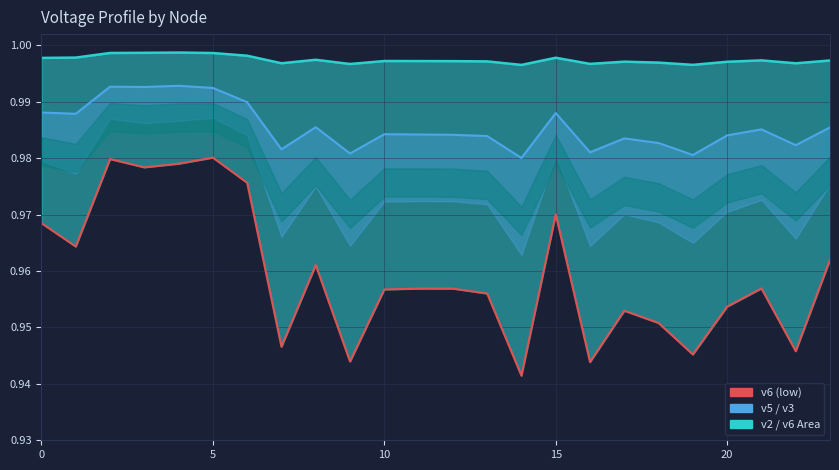

At which label is v3 closest to 0?

14